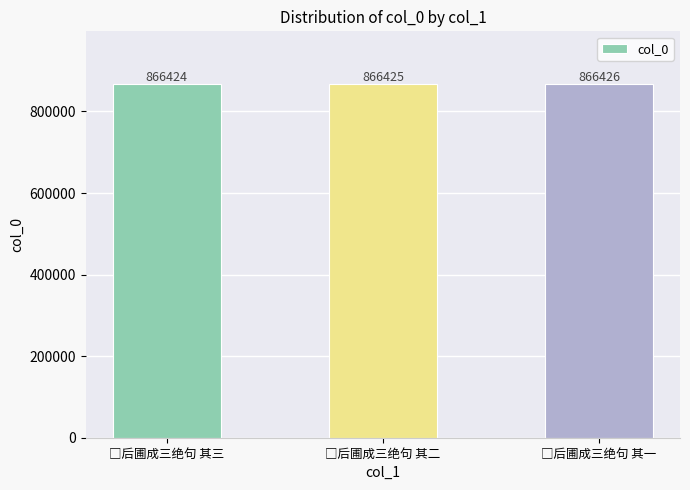

Count the values in the range 866424 to 866426.

3